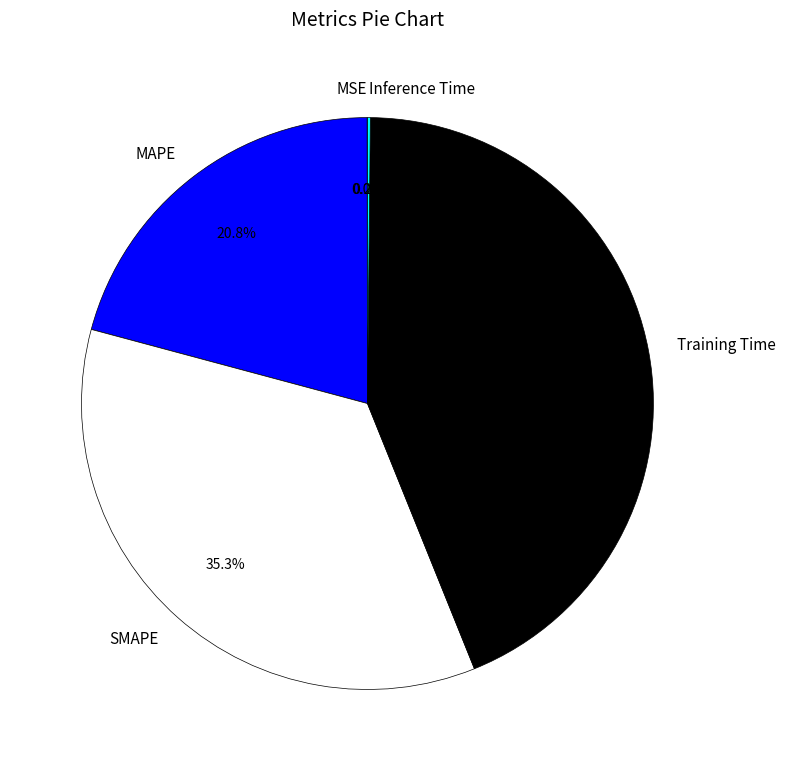

Does MAPE account for over 50% of the chart?

No